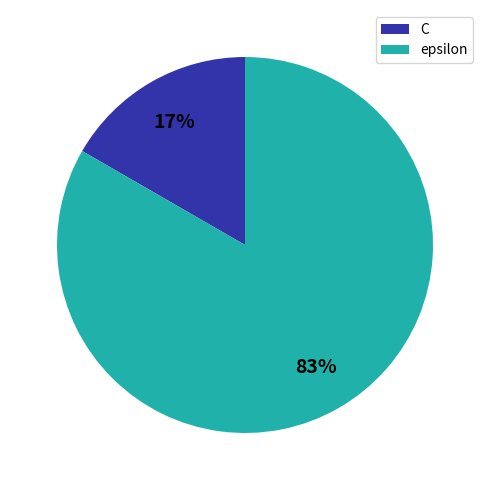

Which category has the biggest portion of the pie?

epsilon